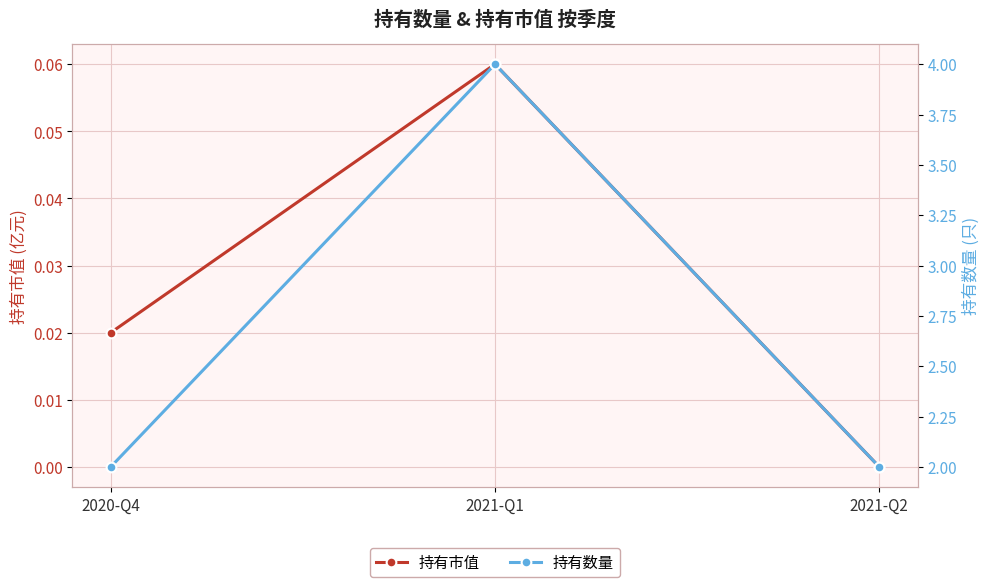

Rank the series by their maximum value, from highest to lowest.

持有数量, 持有市值